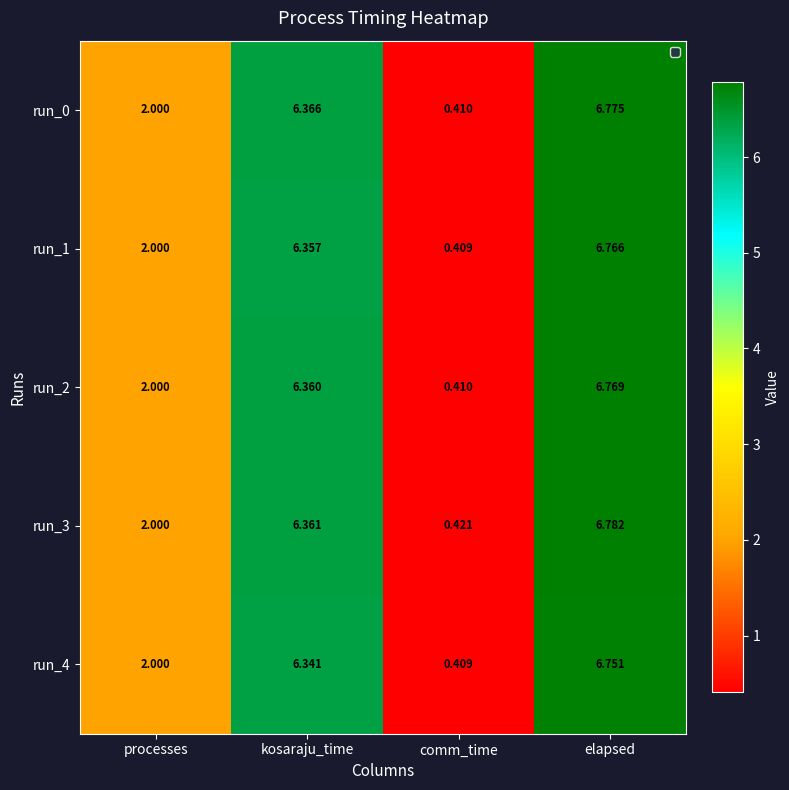

Is the value of run_0 at elapsed greater than the value of run_1 at comm_time?

Yes